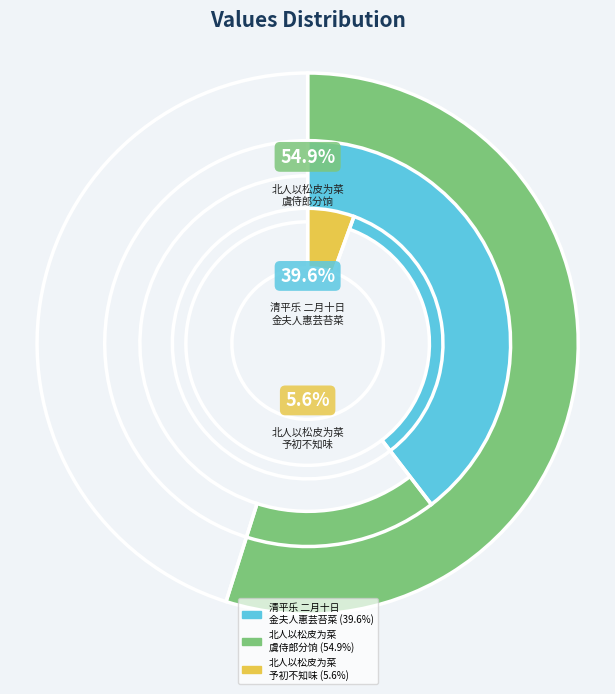

To the nearest percent, what is the average slice percentage?

33%